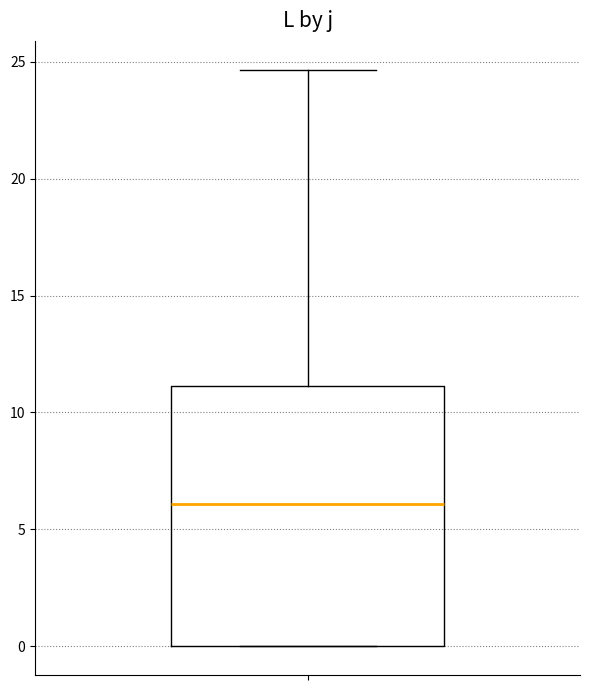

Where is the upper edge of the box on the y-axis? The values are not printed on the chart, so give them approximately, as read against the axis.

11.0